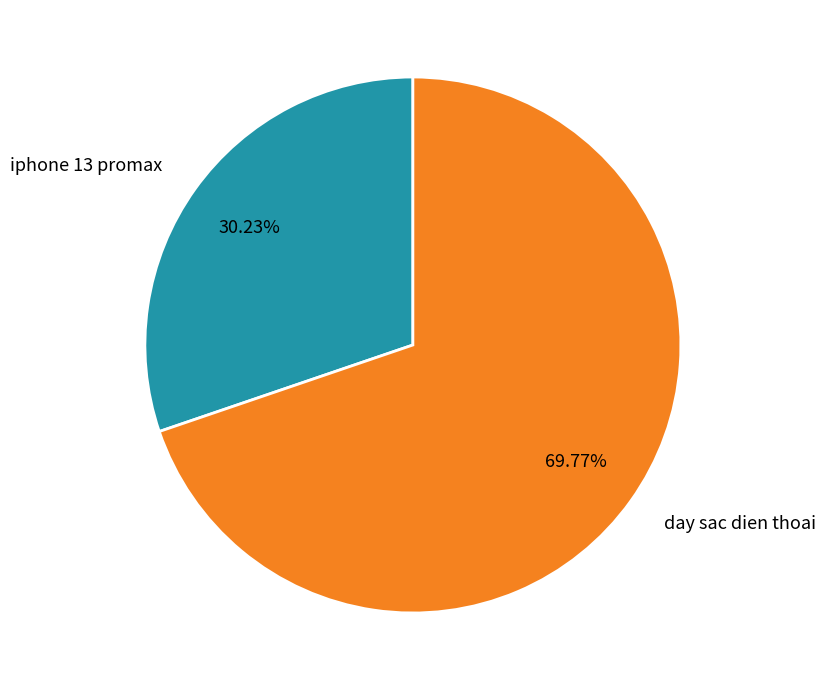

What is the total percentage of iphone 13 promax and day sac dien thoai?

100.0%